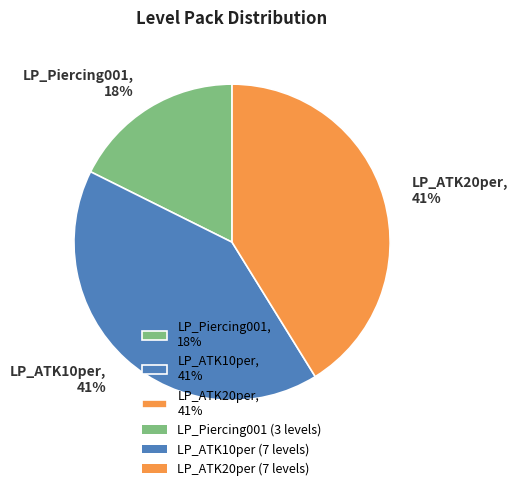

What is the smallest slice in the pie chart?

LP_Piercing001